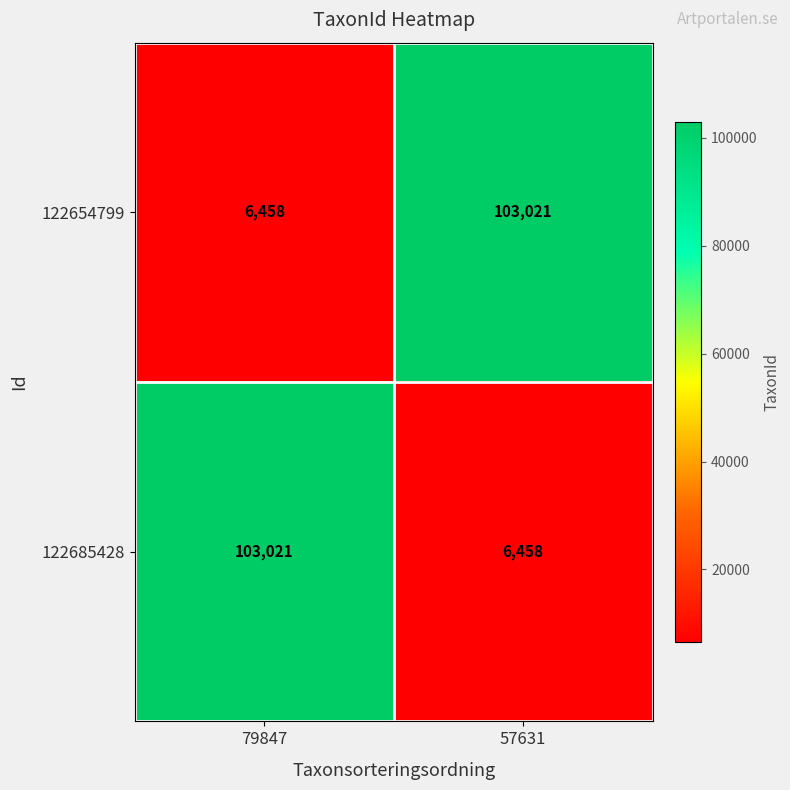

True or false: 122685428 has a value of 11330 at 57631.

False